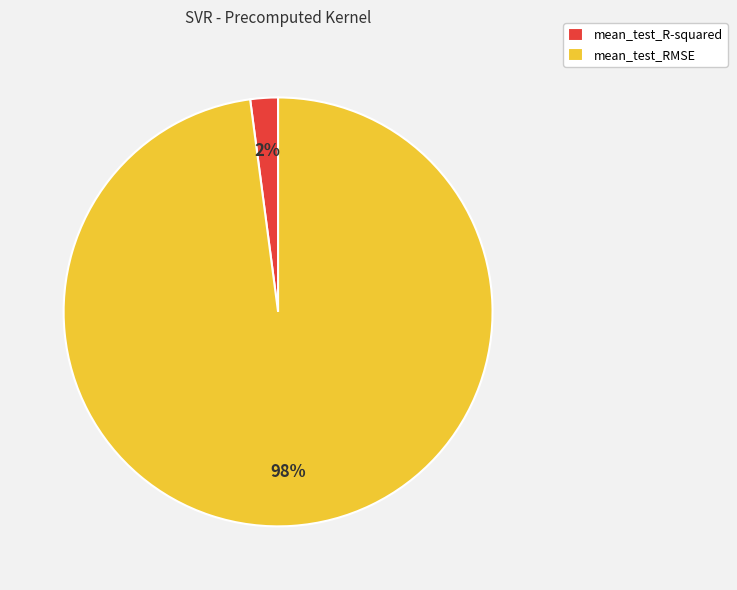

Do mean_test_R-squared and mean_test_RMSE together represent more than half of the pie?

Yes